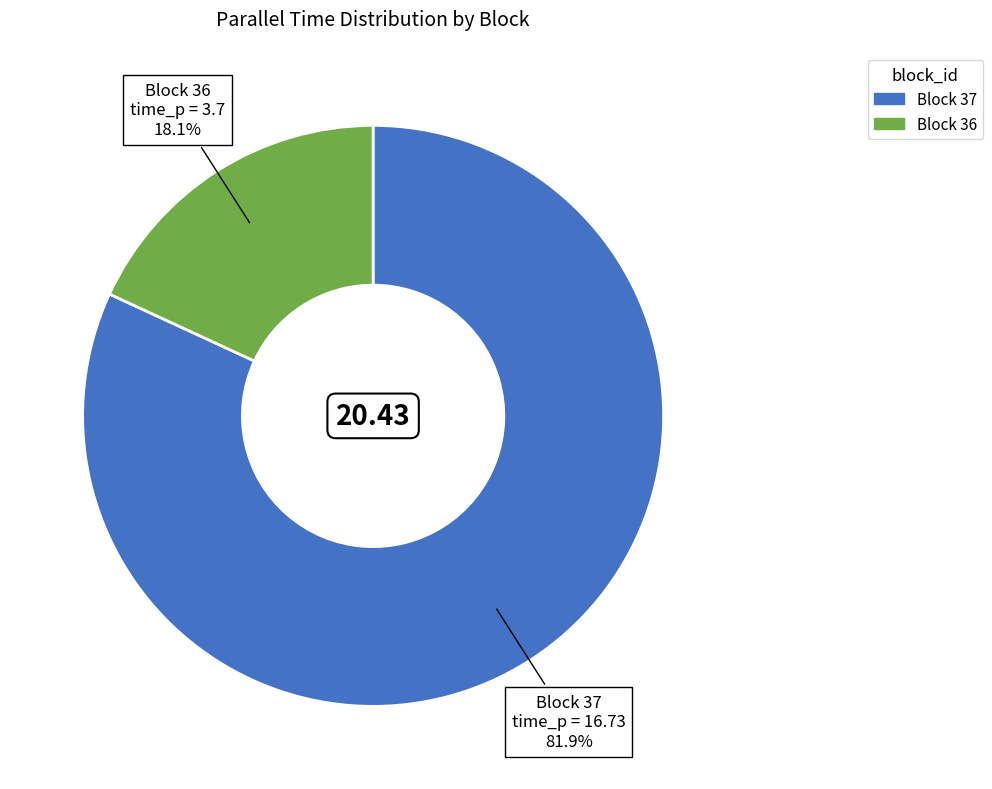

Is there any slice that represents more than half of the pie?

Yes